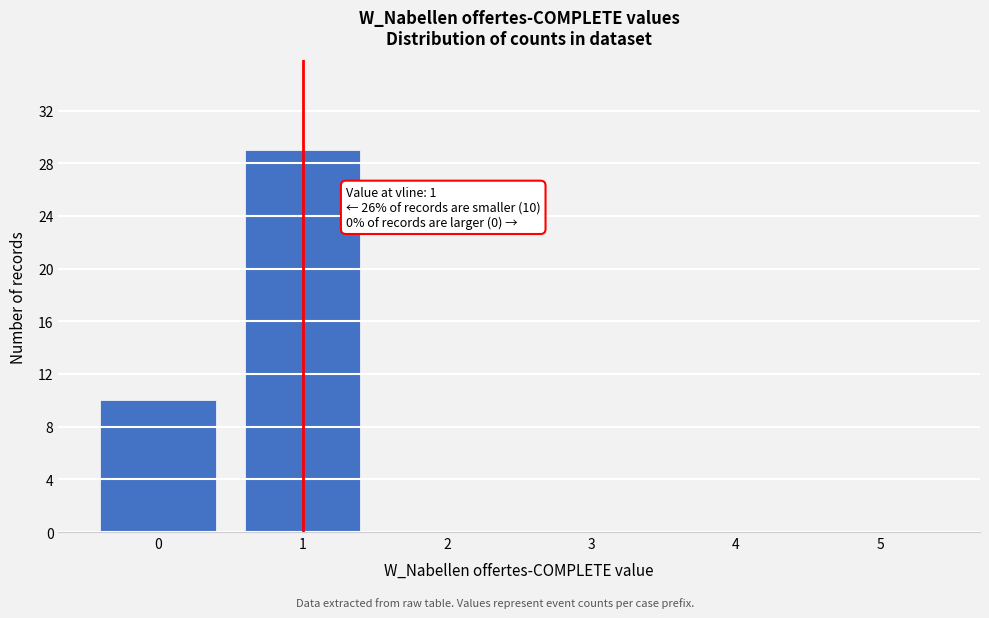

Reading left to right, extract all data points from this chart.

0=10	1=29	2=0	3=0	4=0	5=0